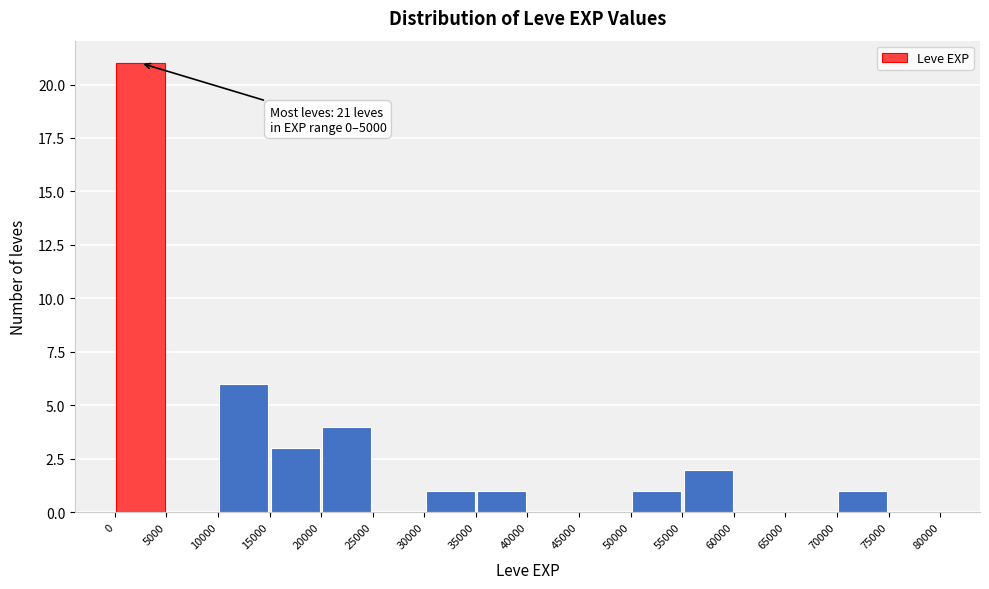

Over which range of the x-axis is the bar tallest?

0 to 5000